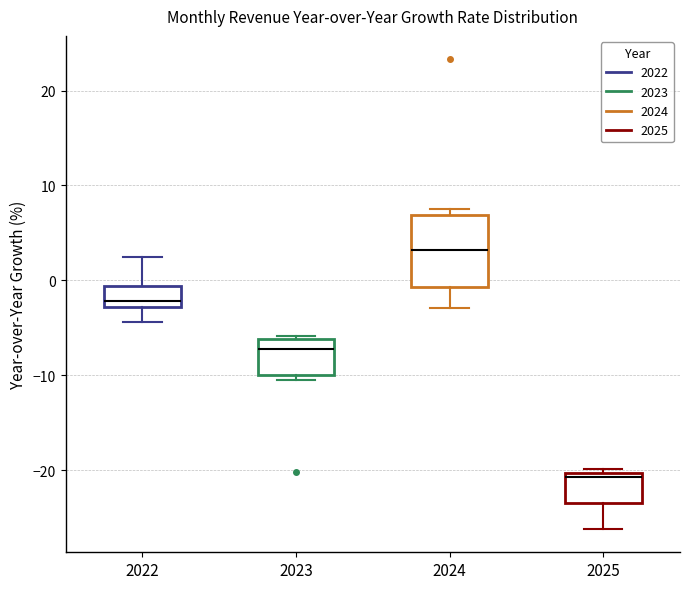

Where is the lower edge of the box at x = 2024 on the y-axis? The values are not printed on the chart, so give them approximately, as read against the axis.

-1